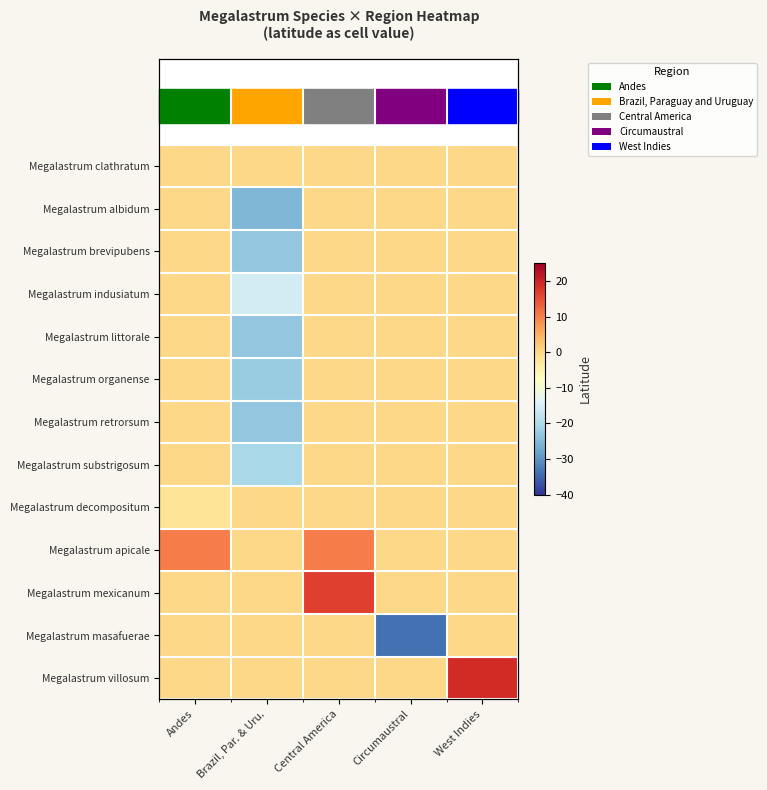

Which series has the widest spread of values?

Megalastrum masafuerae